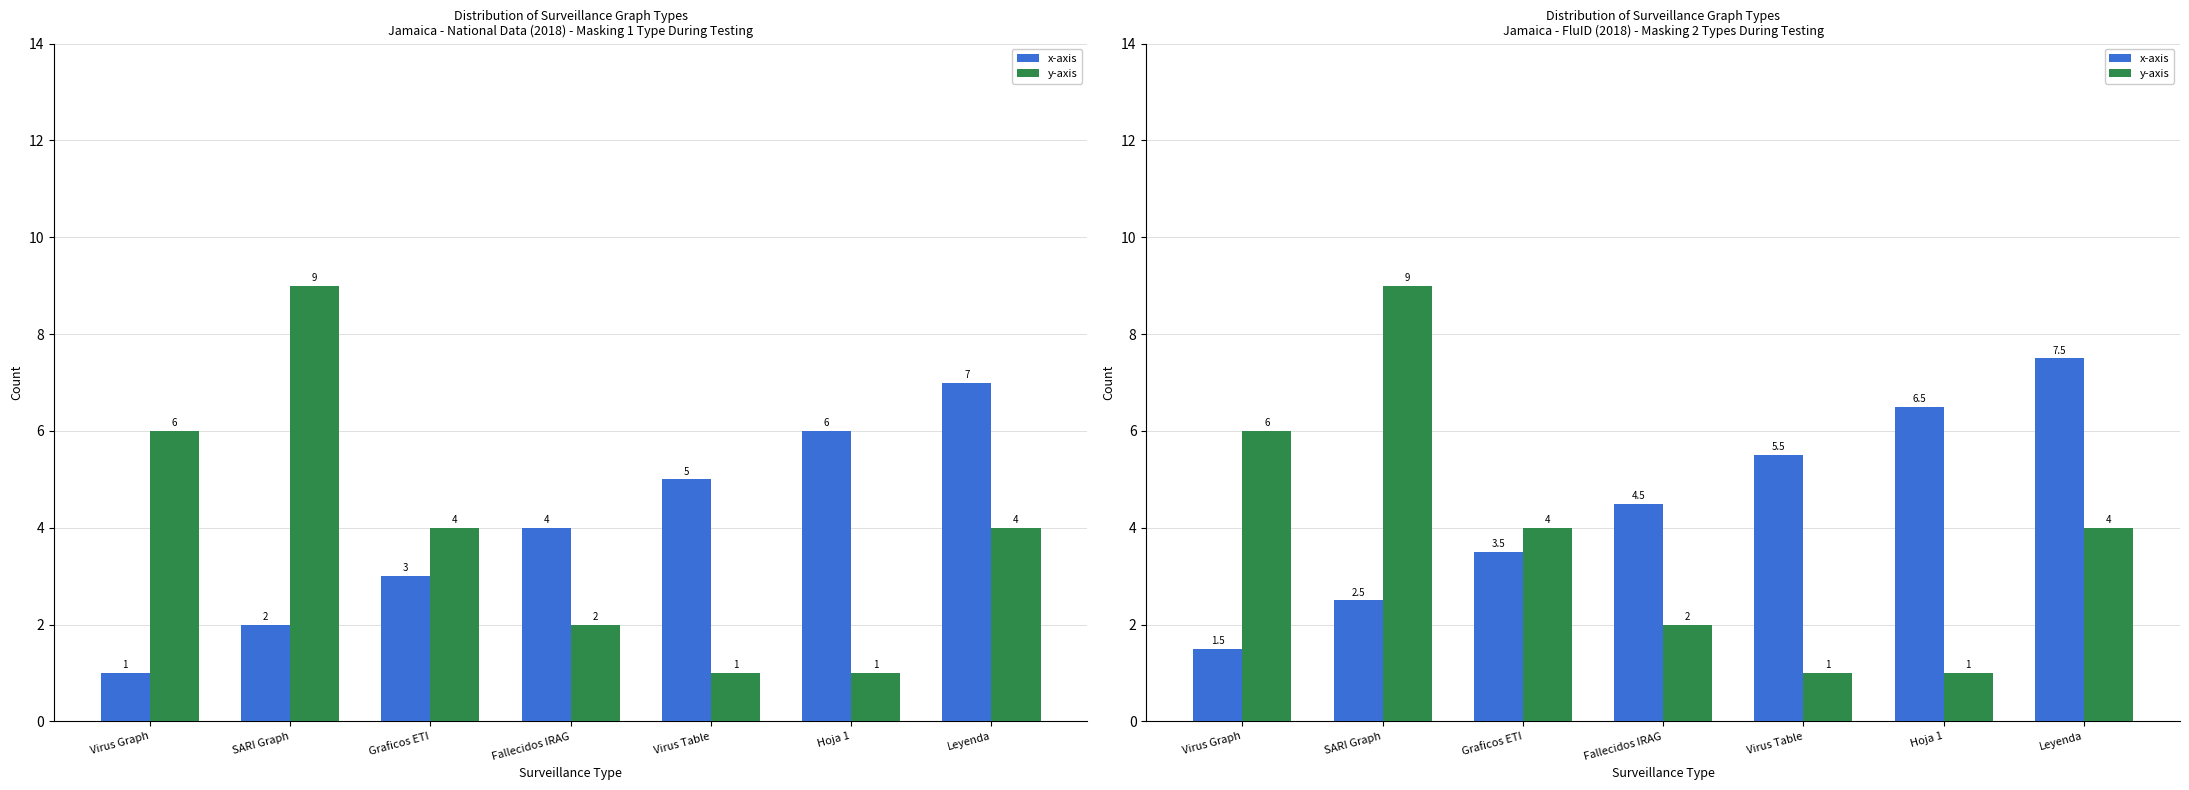

Between Virus Graph and Hoja 1, which is larger?

Hoja 1